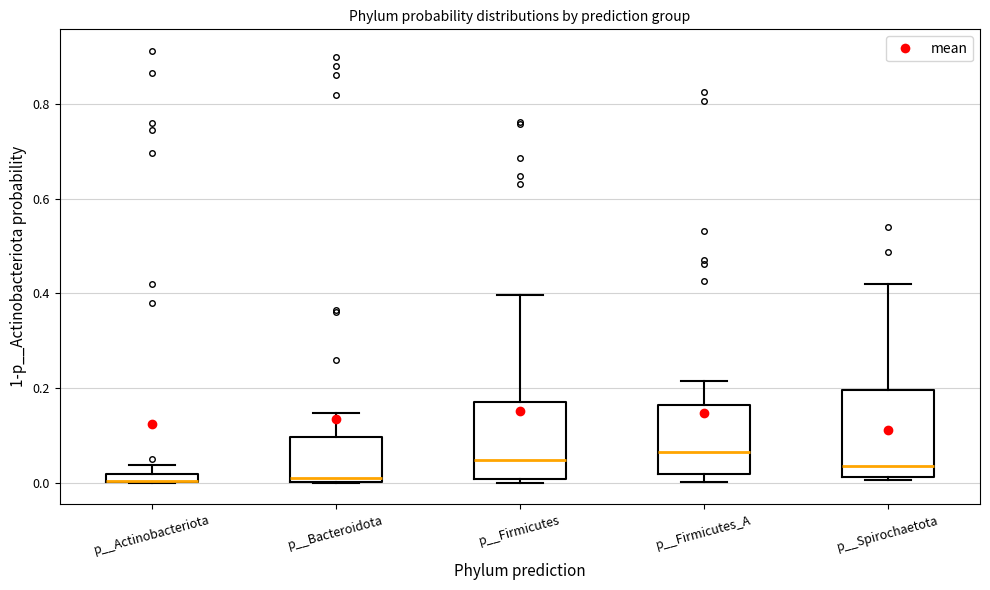

Where is the lower edge of the box for p__Spirochaetota on the y-axis? The values are not printed on the chart, so give them approximately, as read against the axis.

0.02